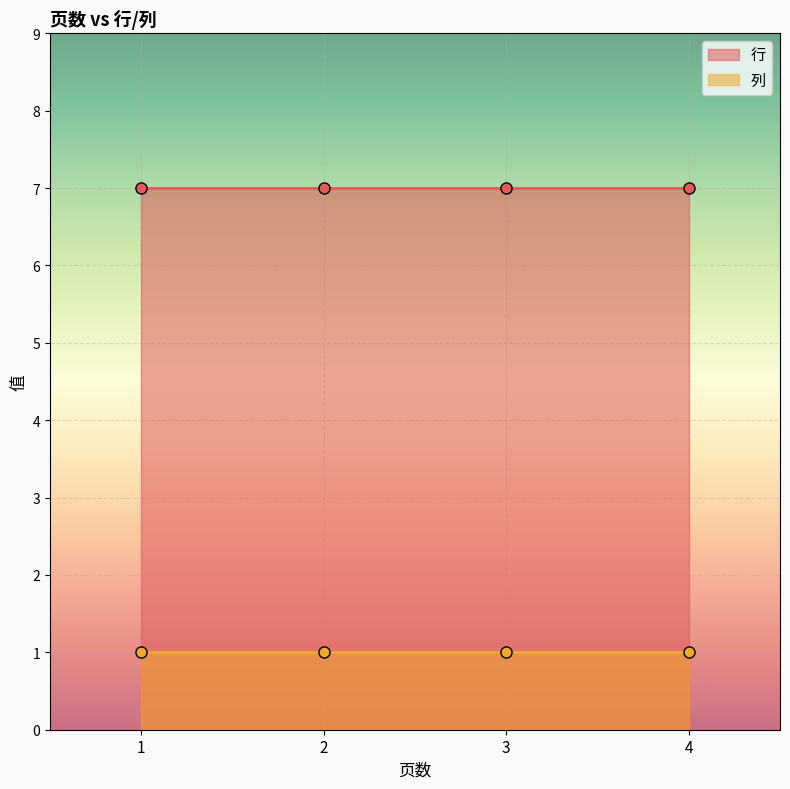

Is the value of 行 at 4 greater than the value of 列 at 1?

Yes